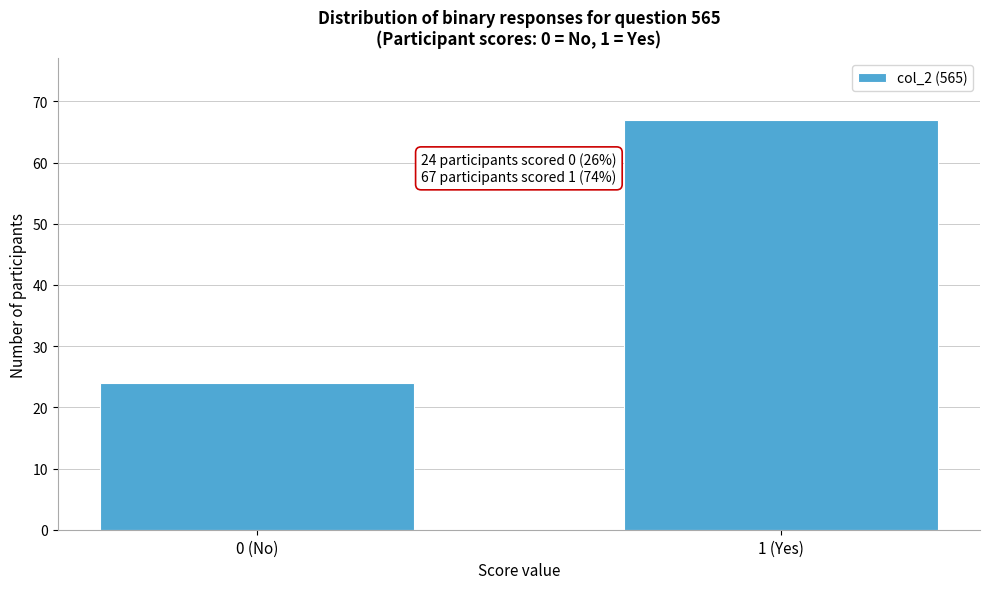

Reading left to right, transcribe all the data shown in this chart.

24	67